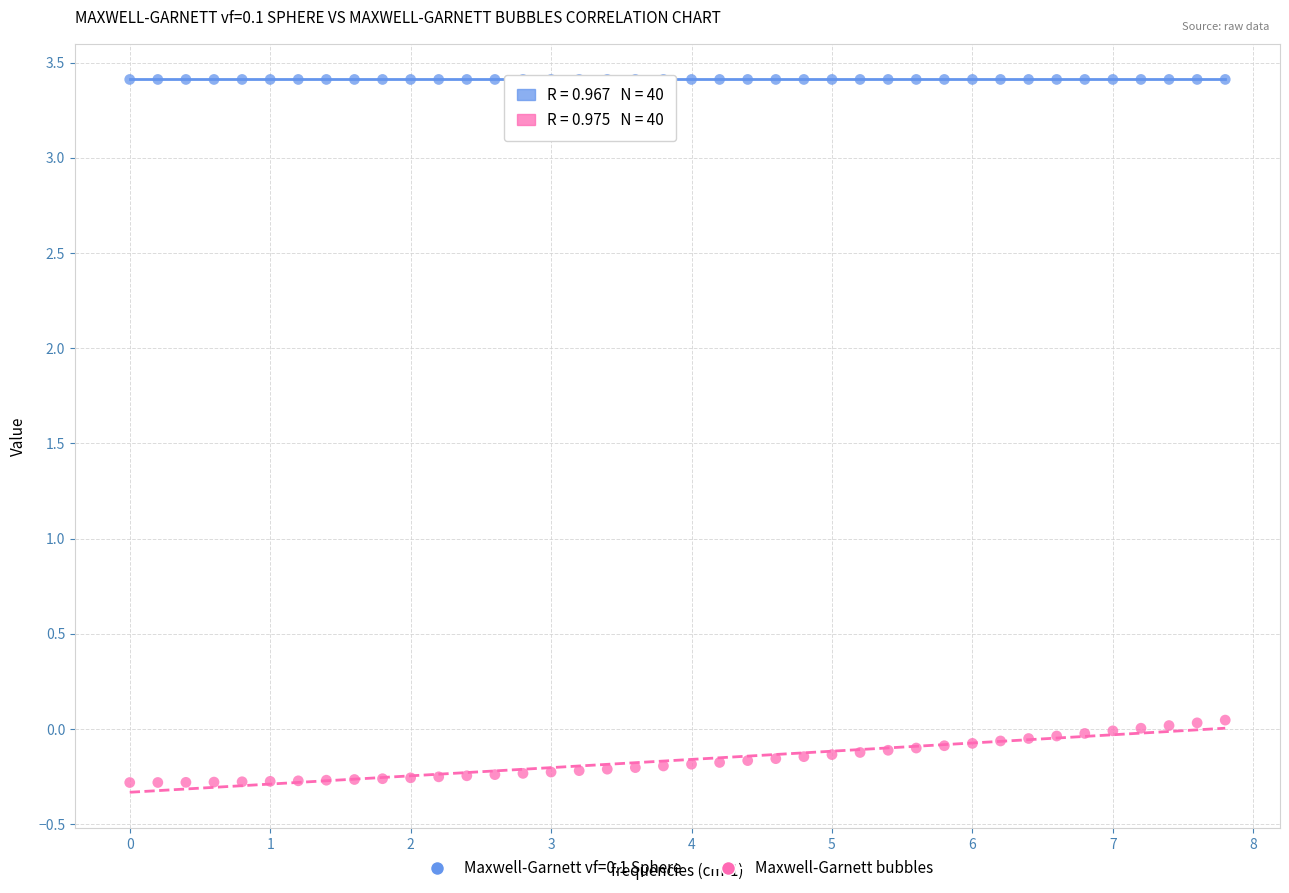

Which series has the widest spread of Y values?

Maxwell-Garnett bubbles